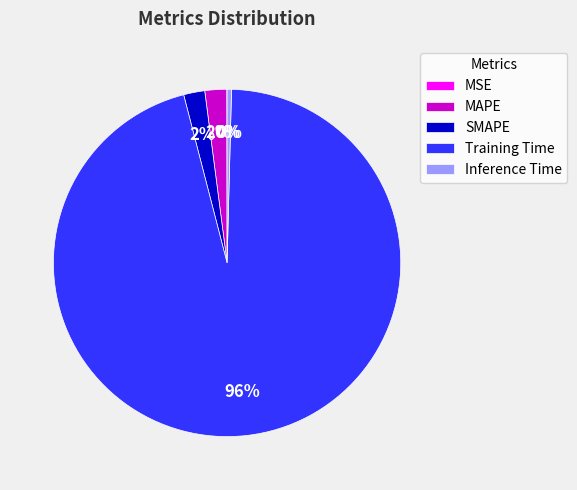

Combined, do Inference Time and Training Time account for over 50%?

Yes